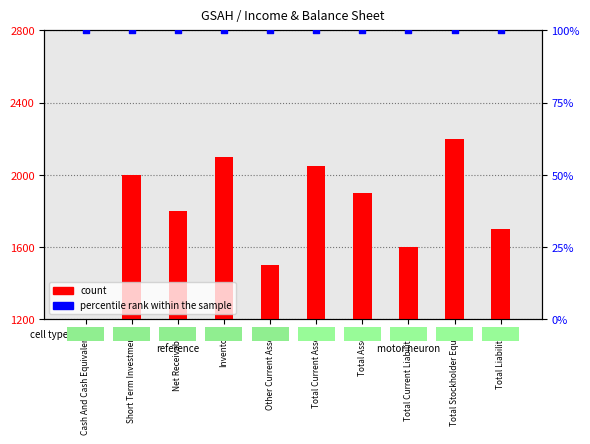

At which category is the sum across all series the highest?

Total Stockholder Equity